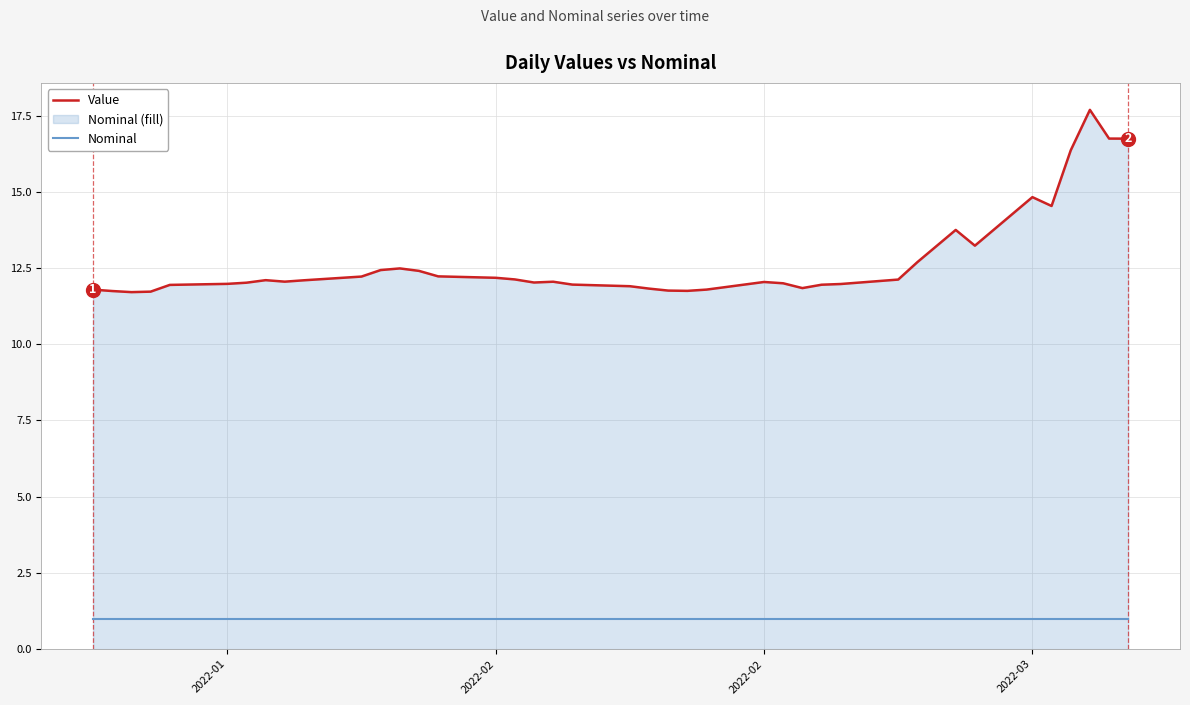

How many data points does each series have?

40